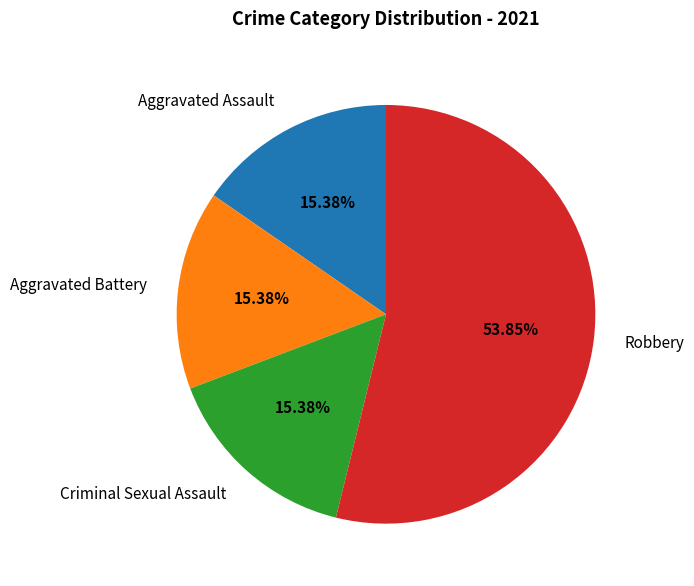

Does any single category account for the majority?

Yes